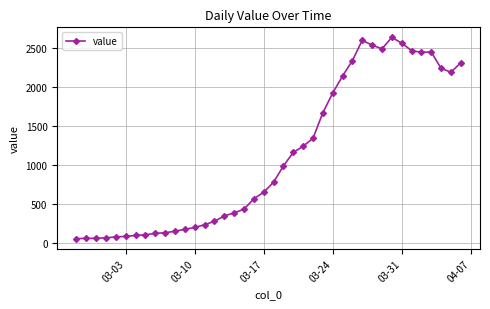

How many lines are shown in the chart?

1